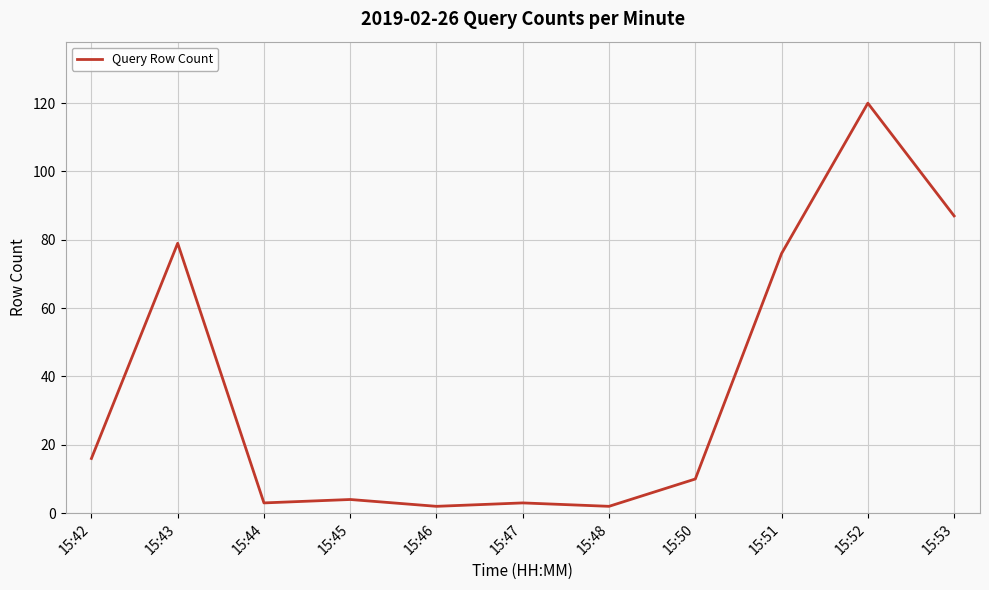

At which label is the value closest to 61?

15:51